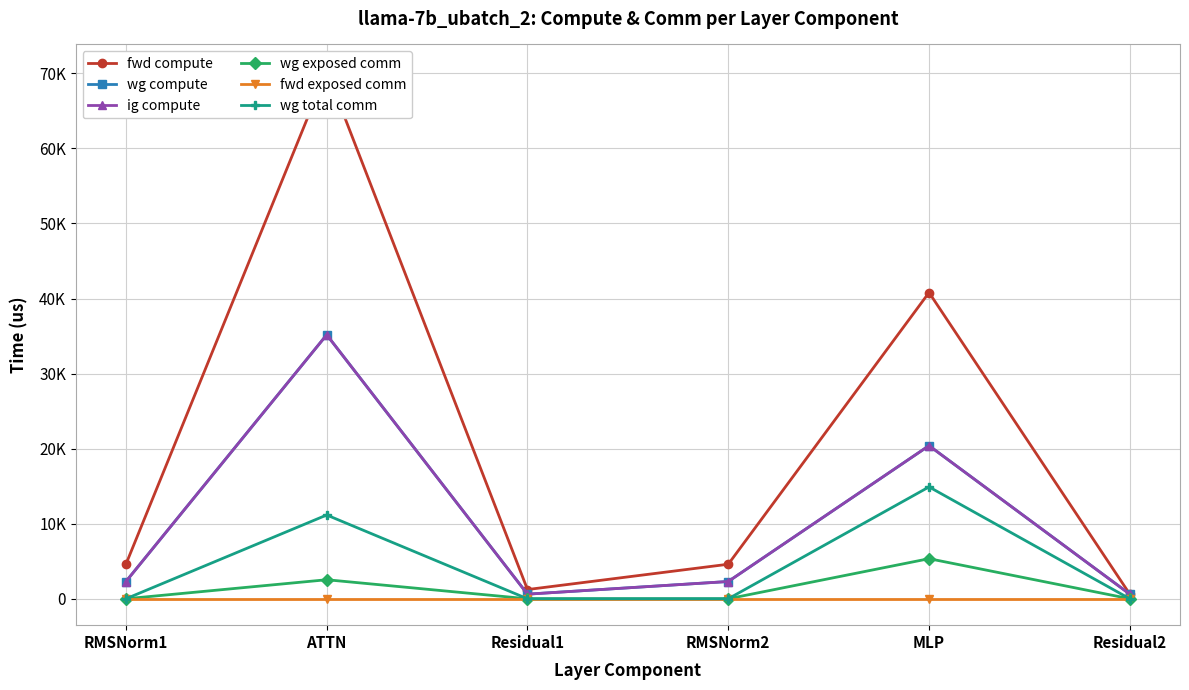

Reading left to right, list all the values displayed in this chart.

fwd compute: 4601.3	70335.8	1228.8	4601.3	40799.0	614.4
wg compute: 2300.7	35167.9	614.4	2300.7	20399.5	614.4
ig compute: 2300.7	35167.9	614.4	2300.7	20399.5	614.4
wg exposed comm: 0.0	2536.1	0.0	0.0	5341.8	0.0
fwd exposed comm: 0.0	0.0	0.0	0.0	0.0	0.0
wg total comm: 0.0	11160.8	0.0	0.0	14903.8	0.0